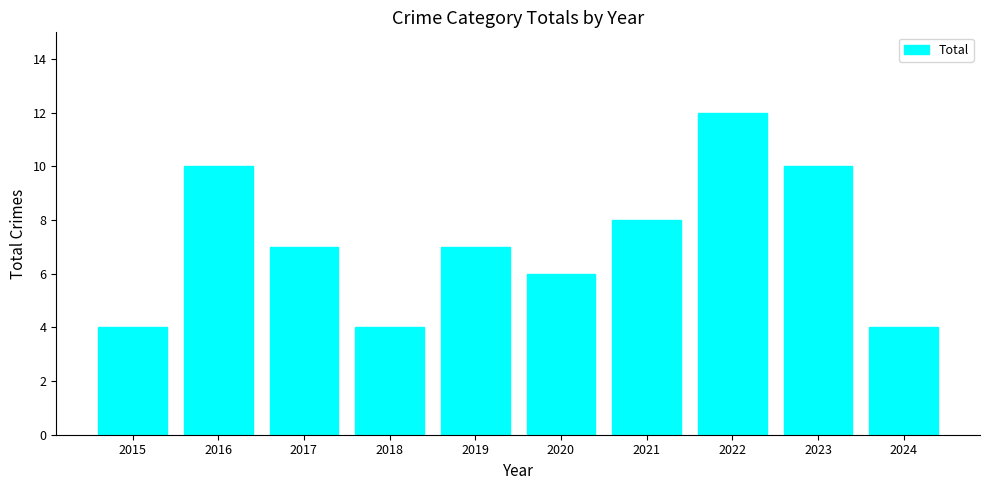

Count the number of categories in the chart.

10